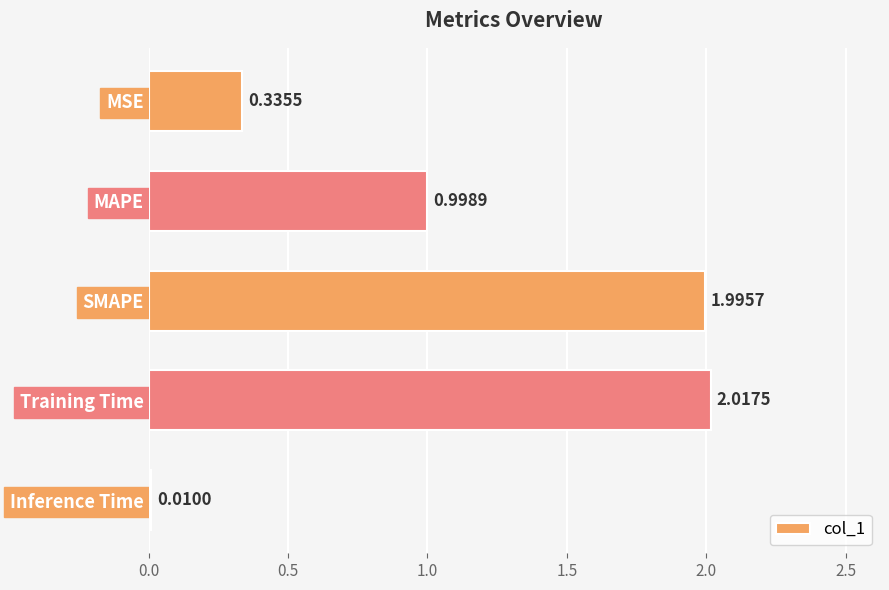

At which label is the value closest to 1?

MAPE